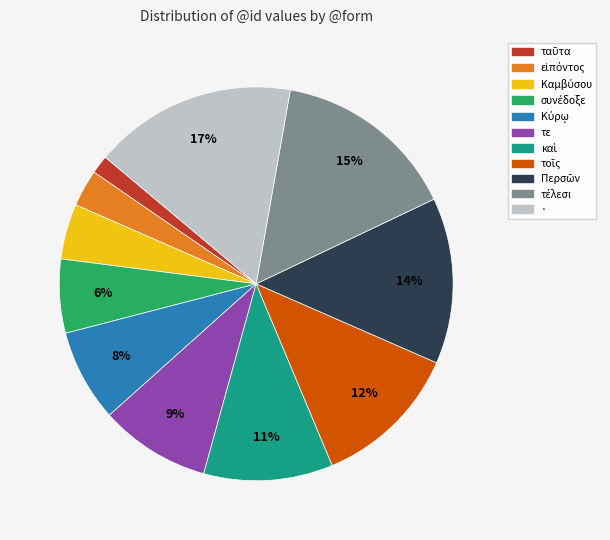

To the nearest percent, what is the difference between the largest and smallest slice percentages?

15%